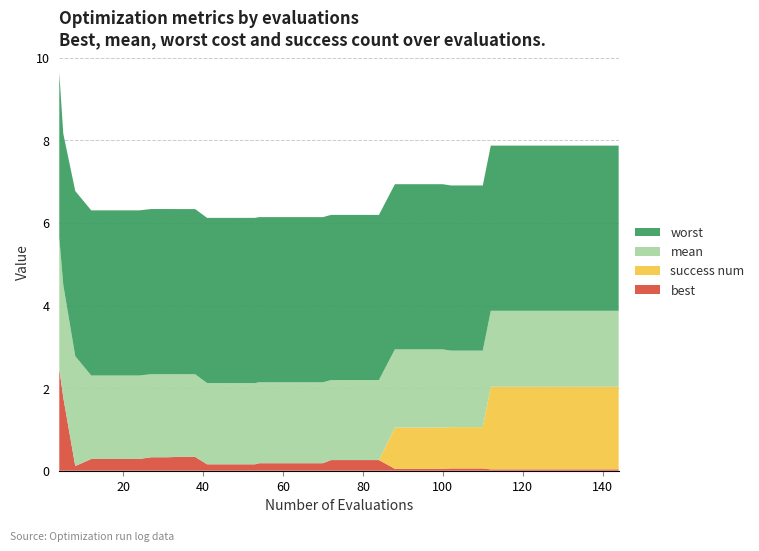

Reading left to right, list all the values displayed in this chart.

best: 4=2.5	5=1.8	8=0.1	12=0.3	16=0.3	20=0.3	24=0.3	27=0.3	31=0.3	34=0.3	38=0.3	41=0.2	45=0.2	49=0.2	53=0.2	54=0.2	58=0.2	62=0.2	66=0.2	70=0.2	72=0.3	76=0.3	80=0.3	84=0.3	88=0.0	92=0.0	96=0.0	100=0.0	102=0.1	106=0.1	110=0.1	112=0.0	116=0.0	120=0.0	124=0.0	128=0.0	132=0.0	136=0.0	140=0.0	144=0.0
success num: 4=0.0	5=0.0	8=0.0	12=0.0	16=0.0	20=0.0	24=0.0	27=0.0	31=0.0	34=0.0	38=0.0	41=0.0	45=0.0	49=0.0	53=0.0	54=0.0	58=0.0	62=0.0	66=0.0	70=0.0	72=0.0	76=0.0	80=0.0	84=0.0	88=1.0	92=1.0	96=1.0	100=1.0	102=1.0	106=1.0	110=1.0	112=2.0	116=2.0	120=2.0	124=2.0	128=2.0	132=2.0	136=2.0	140=2.0	144=2.0
mean: 4=3.2	5=2.7	8=2.7	12=2.0	16=2.0	20=2.0	24=2.0	27=2.0	31=2.0	34=2.0	38=2.0	41=2.0	45=2.0	49=2.0	53=2.0	54=2.0	58=2.0	62=2.0	66=2.0	70=2.0	72=1.9	76=1.9	80=1.9	84=1.9	88=1.9	92=1.9	96=1.9	100=1.9	102=1.9	106=1.9	110=1.9	112=1.8	116=1.8	120=1.8	124=1.8	128=1.8	132=1.8	136=1.8	140=1.8	144=1.8
worst: 4=4.0	5=3.7	8=4.0	12=4.0	16=4.0	20=4.0	24=4.0	27=4.0	31=4.0	34=4.0	38=4.0	41=4.0	45=4.0	49=4.0	53=4.0	54=4.0	58=4.0	62=4.0	66=4.0	70=4.0	72=4.0	76=4.0	80=4.0	84=4.0	88=4.0	92=4.0	96=4.0	100=4.0	102=4.0	106=4.0	110=4.0	112=4.0	116=4.0	120=4.0	124=4.0	128=4.0	132=4.0	136=4.0	140=4.0	144=4.0